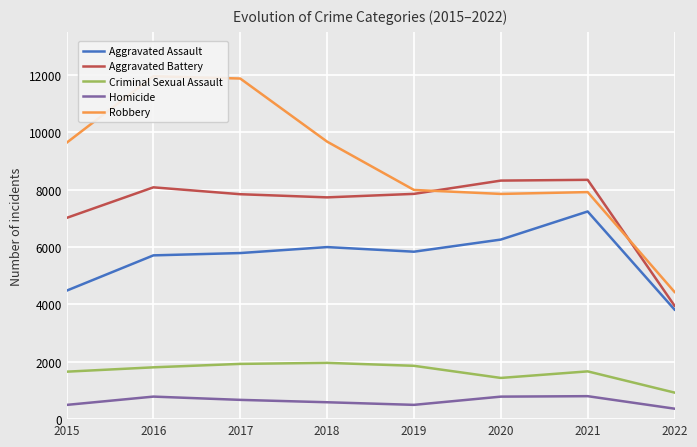

What is the difference between the maximum and minimum values in the Robbery series?

7524